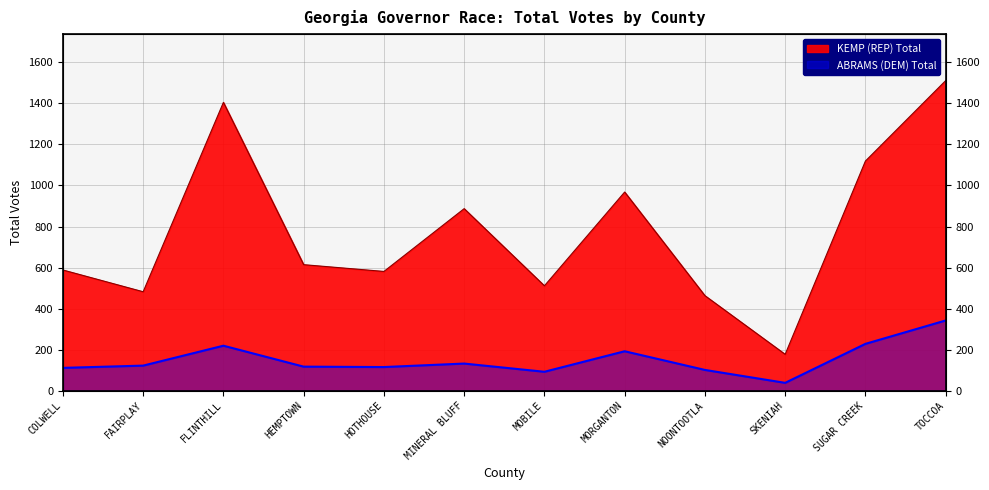

Is the value of KEMP (REP) Total at HOTHOUSE greater than the value of ABRAMS (DEM) Total at HOTHOUSE?

Yes